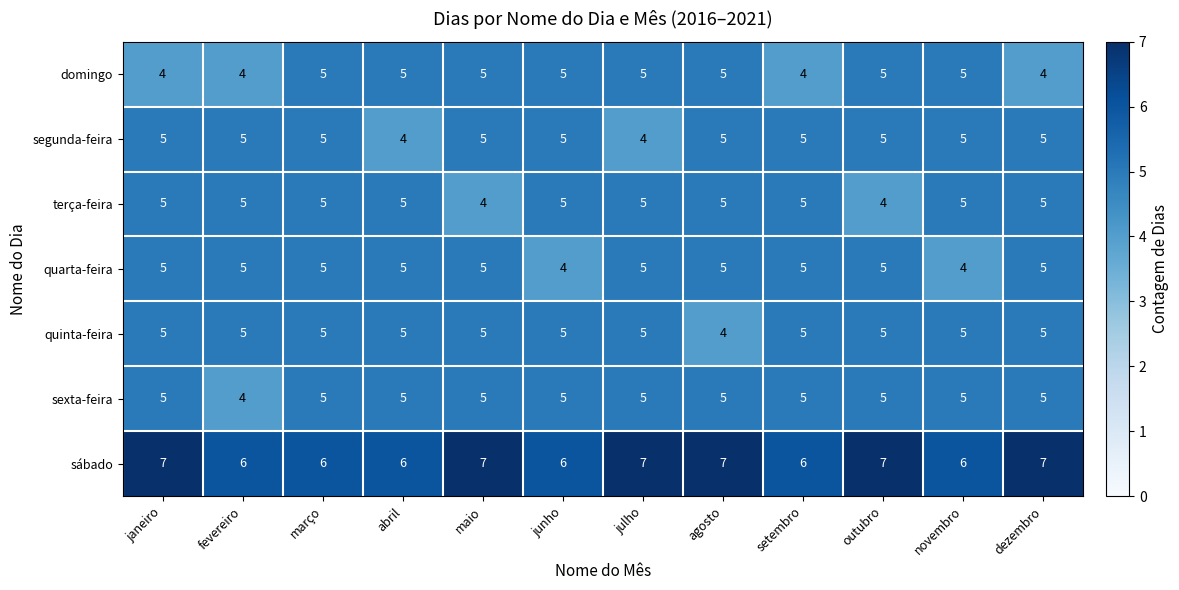

What is the approximate value of sábado at setembro?

6